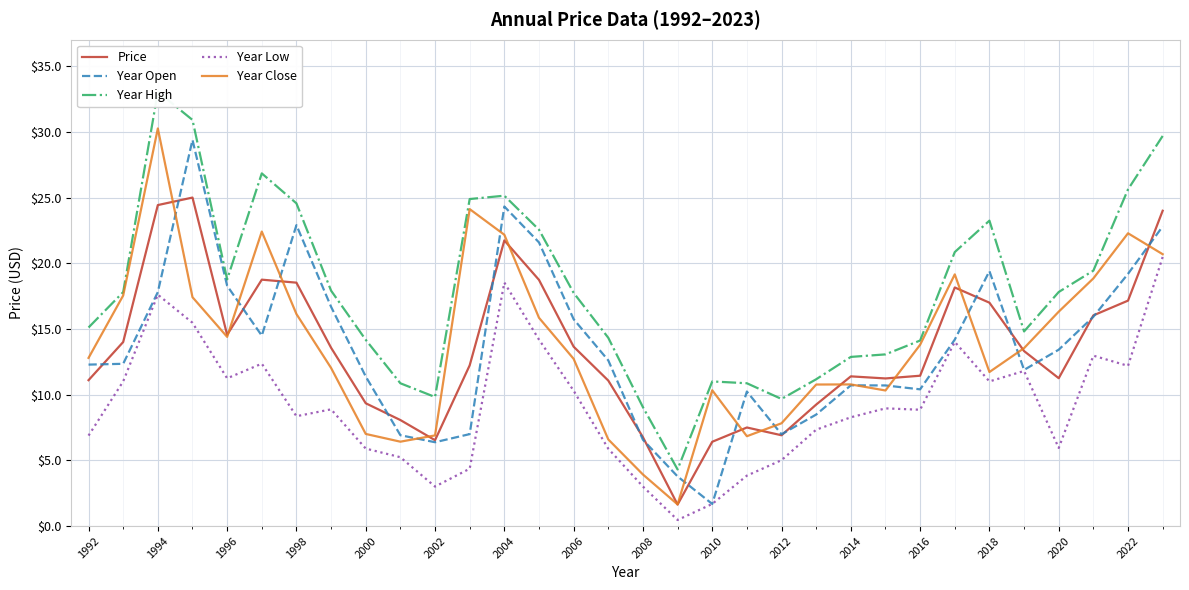

What is the highest value of the Price series?

25.0